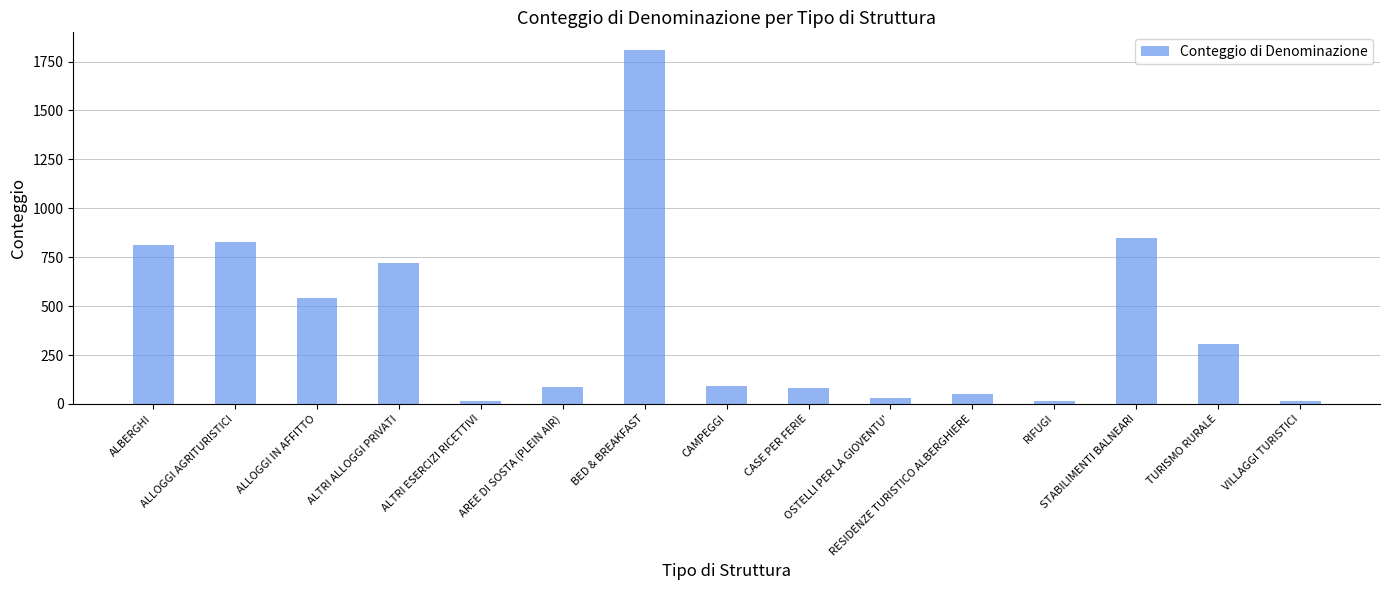

Which label corresponds to the largest value in the chart?

BED & BREAKFAST